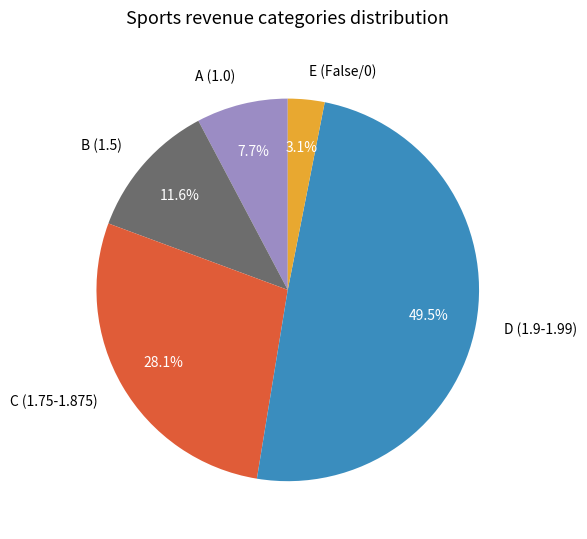

Do B (1.5) and D (1.9-1.99) together represent more than half of the pie?

Yes